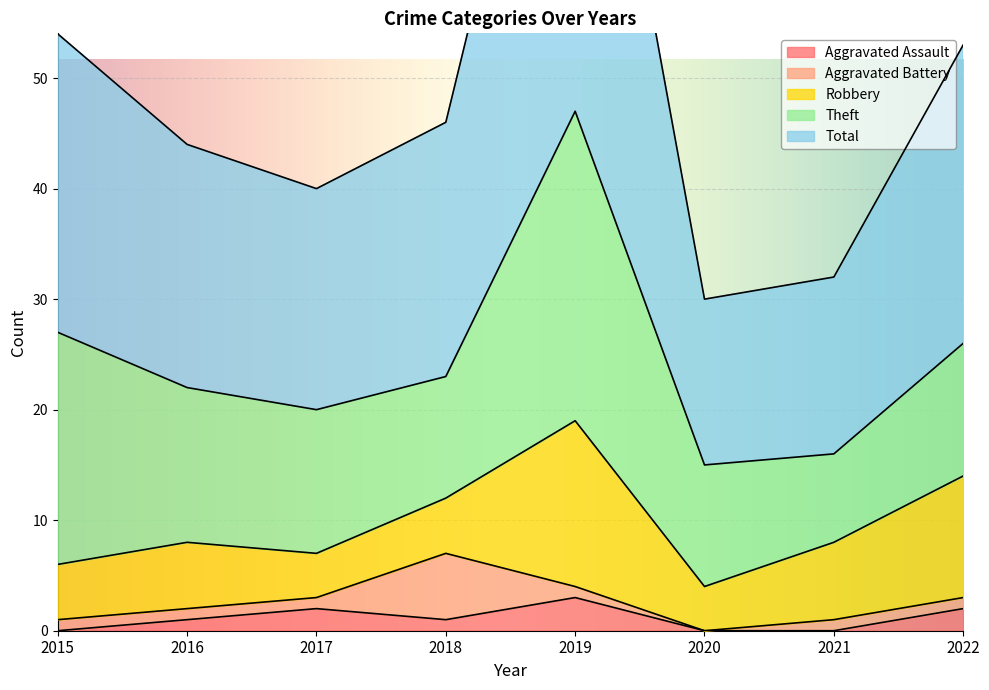

List the series in order of their peak value, highest first.

Total, Theft, Robbery, Aggravated Battery, Aggravated Assault